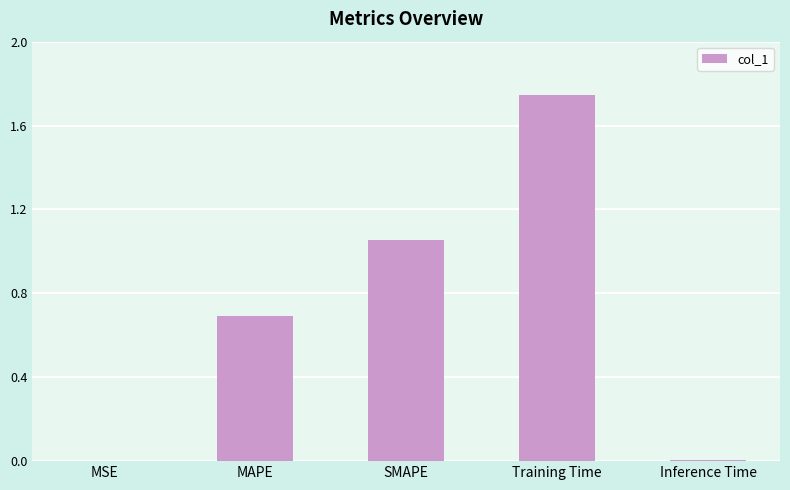

Which has a higher value, MSE or MAPE?

MAPE